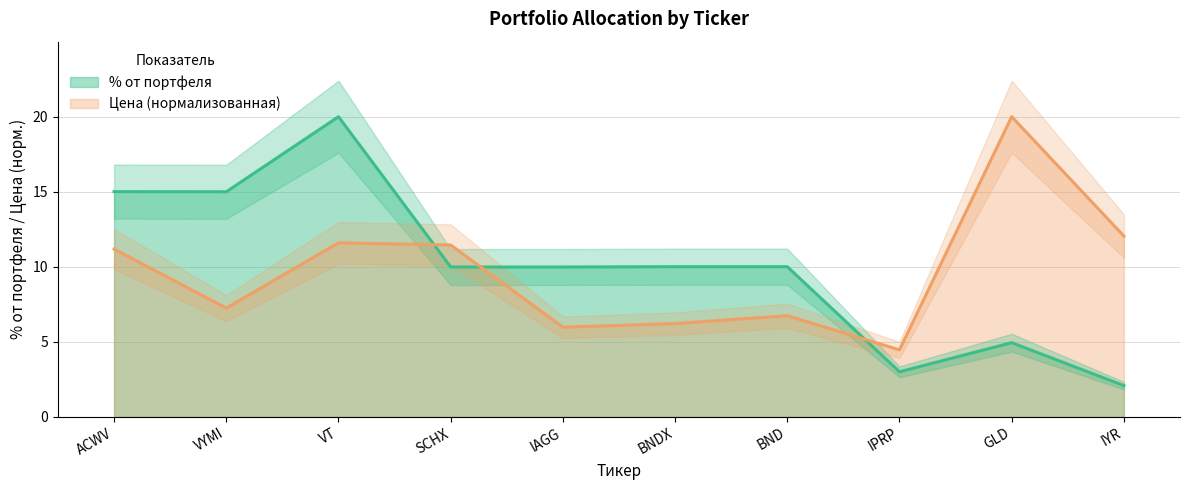

After their last crossing, which series has the higher values: Цена or % от портфеля?

Цена